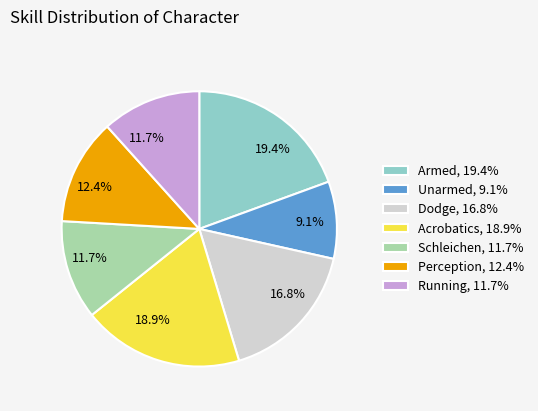

What is the largest slice in the pie chart?

Armed, 19.4%